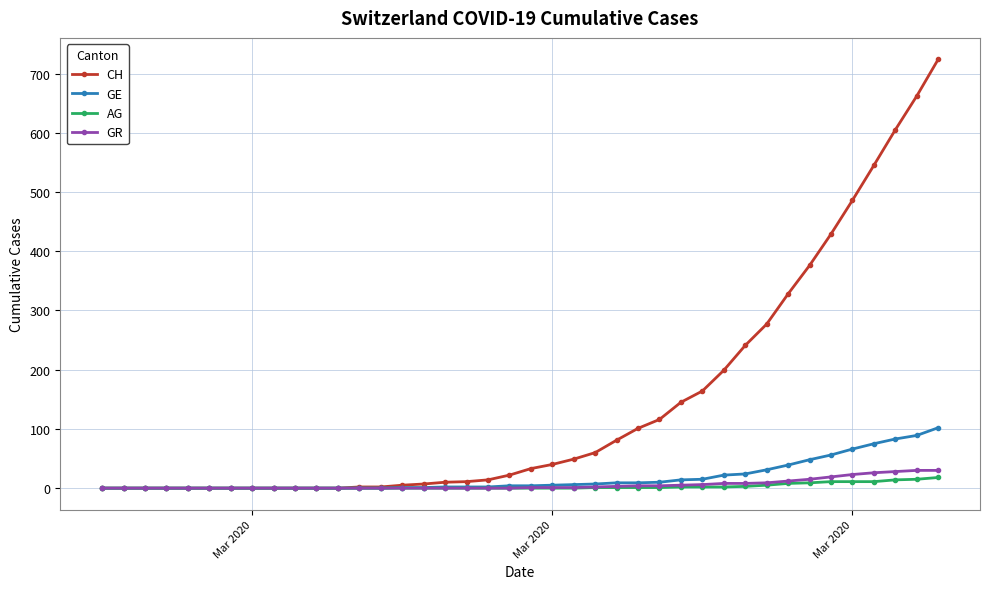

What are all the series names shown in the legend?

CH, GE, AG, GR